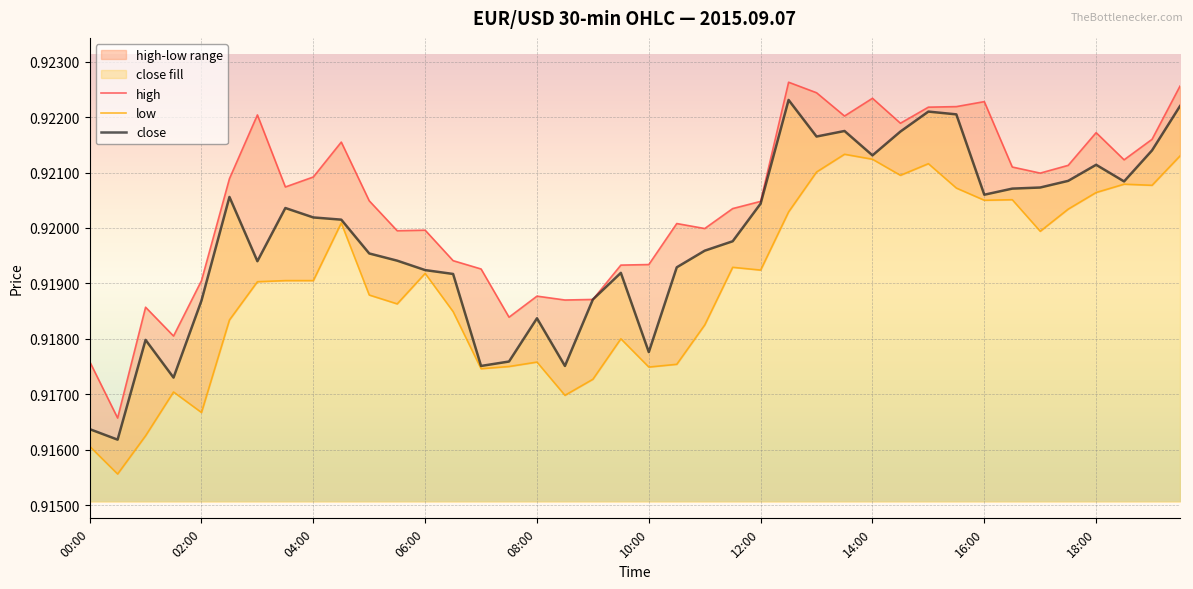

Reading left to right, extract all data points from this chart.

high: 0.9	0.9	0.9	0.9	0.9	0.9	0.9	0.9	0.9	0.9	0.9	0.9	0.9	0.9	0.9	0.9	0.9	0.9	0.9	0.9	0.9	0.9	0.9	0.9	0.9	0.9	0.9	0.9	0.9	0.9	0.9	0.9	0.9	0.9	0.9	0.9	0.9	0.9	0.9	0.9
low: 0.9	0.9	0.9	0.9	0.9	0.9	0.9	0.9	0.9	0.9	0.9	0.9	0.9	0.9	0.9	0.9	0.9	0.9	0.9	0.9	0.9	0.9	0.9	0.9	0.9	0.9	0.9	0.9	0.9	0.9	0.9	0.9	0.9	0.9	0.9	0.9	0.9	0.9	0.9	0.9
close: 0.9	0.9	0.9	0.9	0.9	0.9	0.9	0.9	0.9	0.9	0.9	0.9	0.9	0.9	0.9	0.9	0.9	0.9	0.9	0.9	0.9	0.9	0.9	0.9	0.9	0.9	0.9	0.9	0.9	0.9	0.9	0.9	0.9	0.9	0.9	0.9	0.9	0.9	0.9	0.9